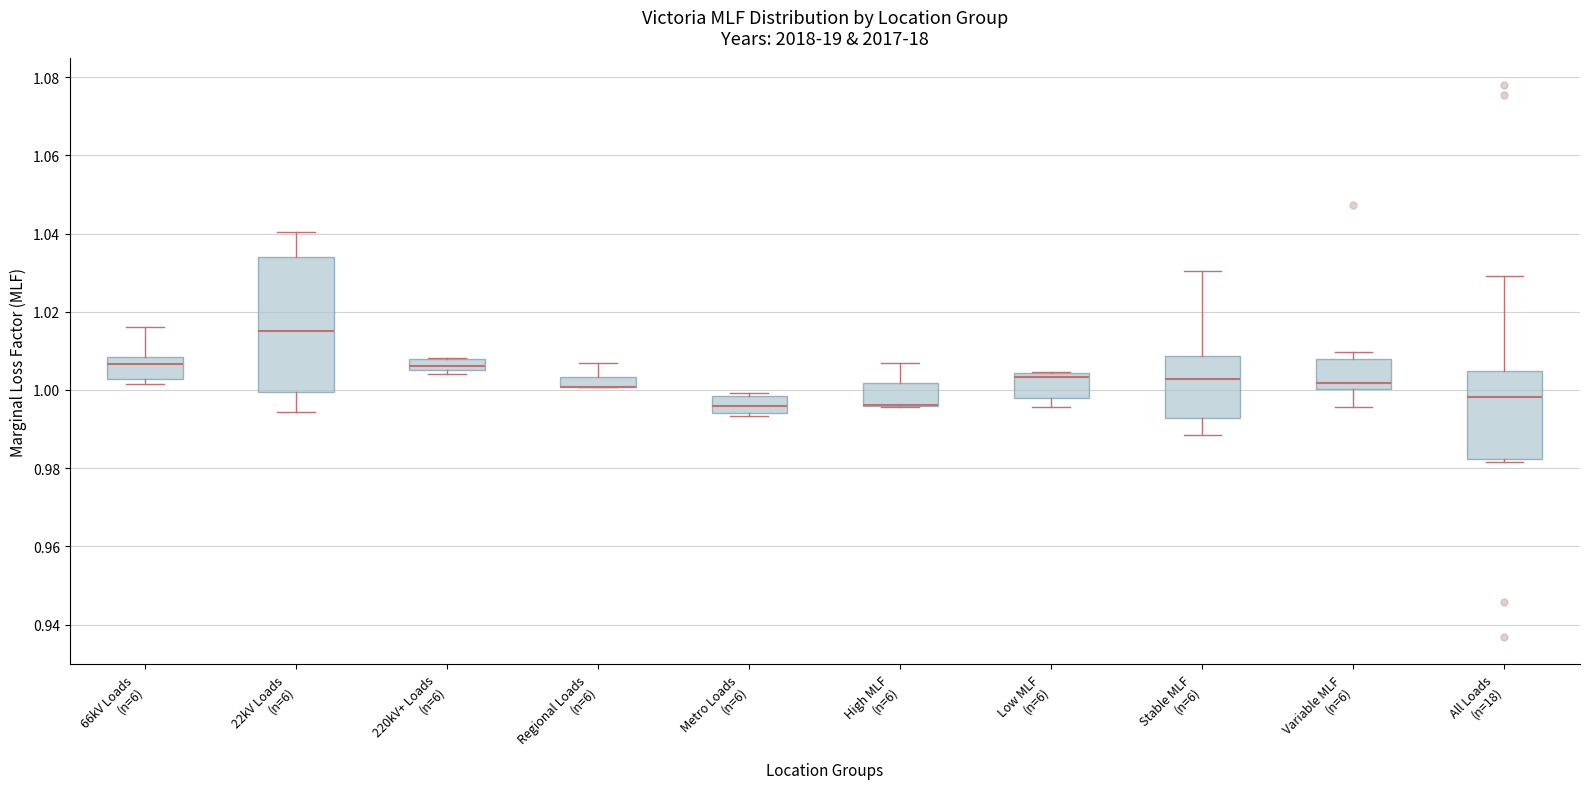

Where is the upper edge of the box for Variable MLF (n=6) on the y-axis? The values are not printed on the chart, so give them approximately, as read against the axis.

1.008